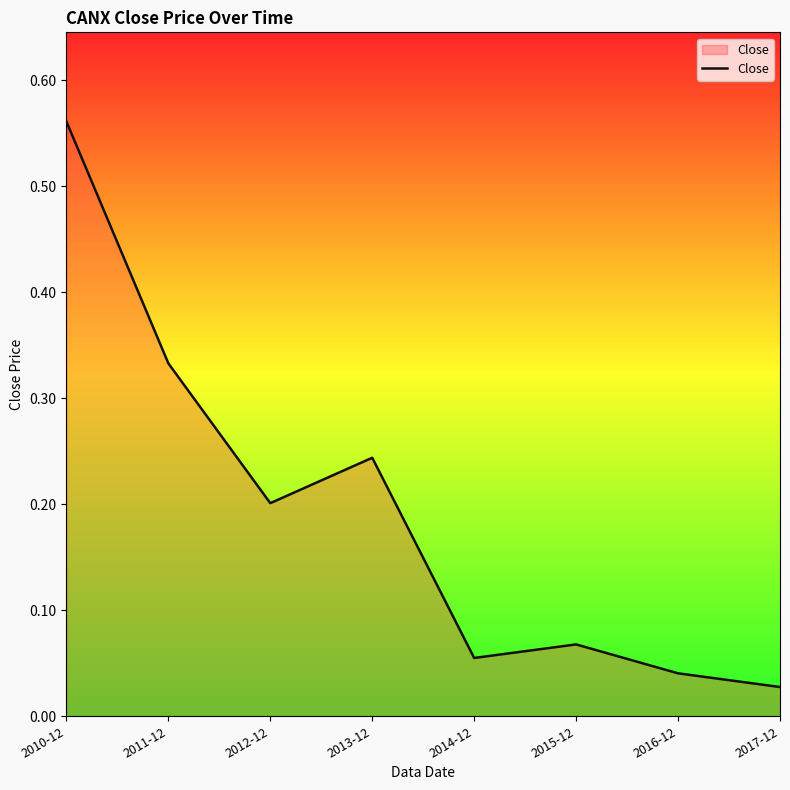

What is the change in value from 2012-12 to 2014-12?

-0.1